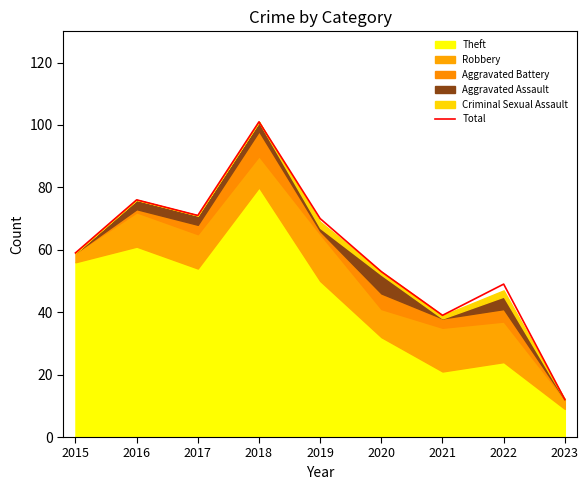

What is the change in value from 2019 to 2022?

-21